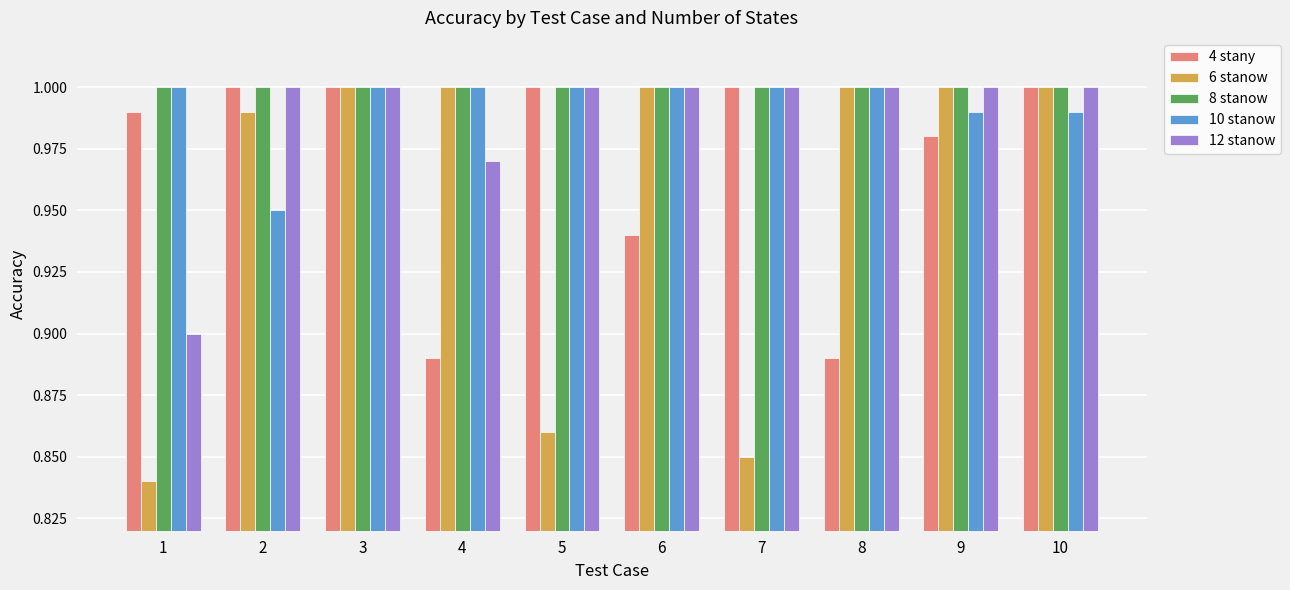

Which series changed the most between 8 and 10?

4 stany